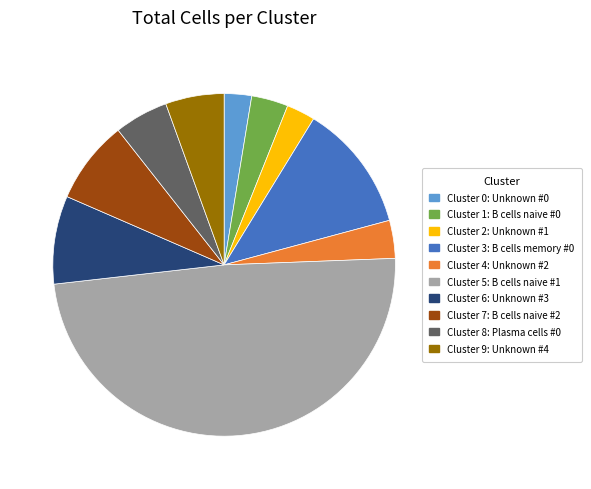

Is there a majority slice in this chart?

No